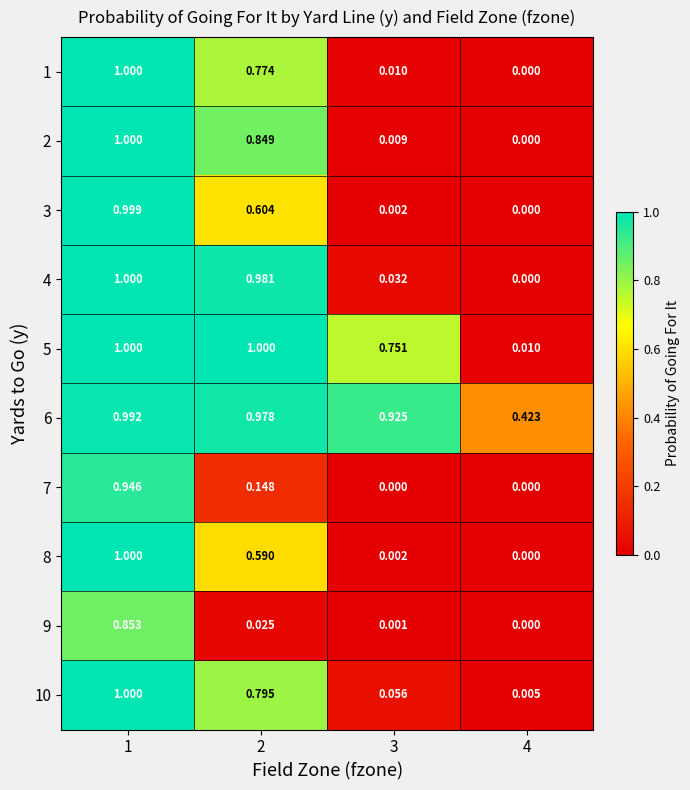

What is the greatest value displayed?

1.0